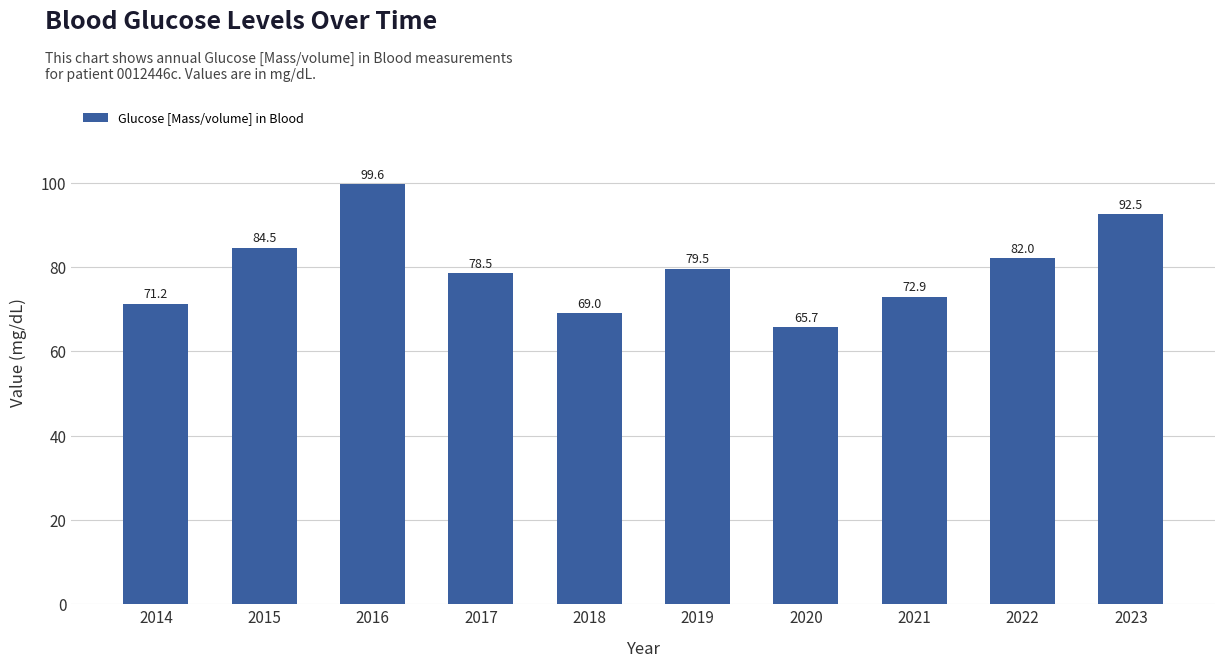

Rank the categories by value from lowest to highest.

2020, 2018, 2014, 2021, 2017, 2019, 2022, 2015, 2023, 2016